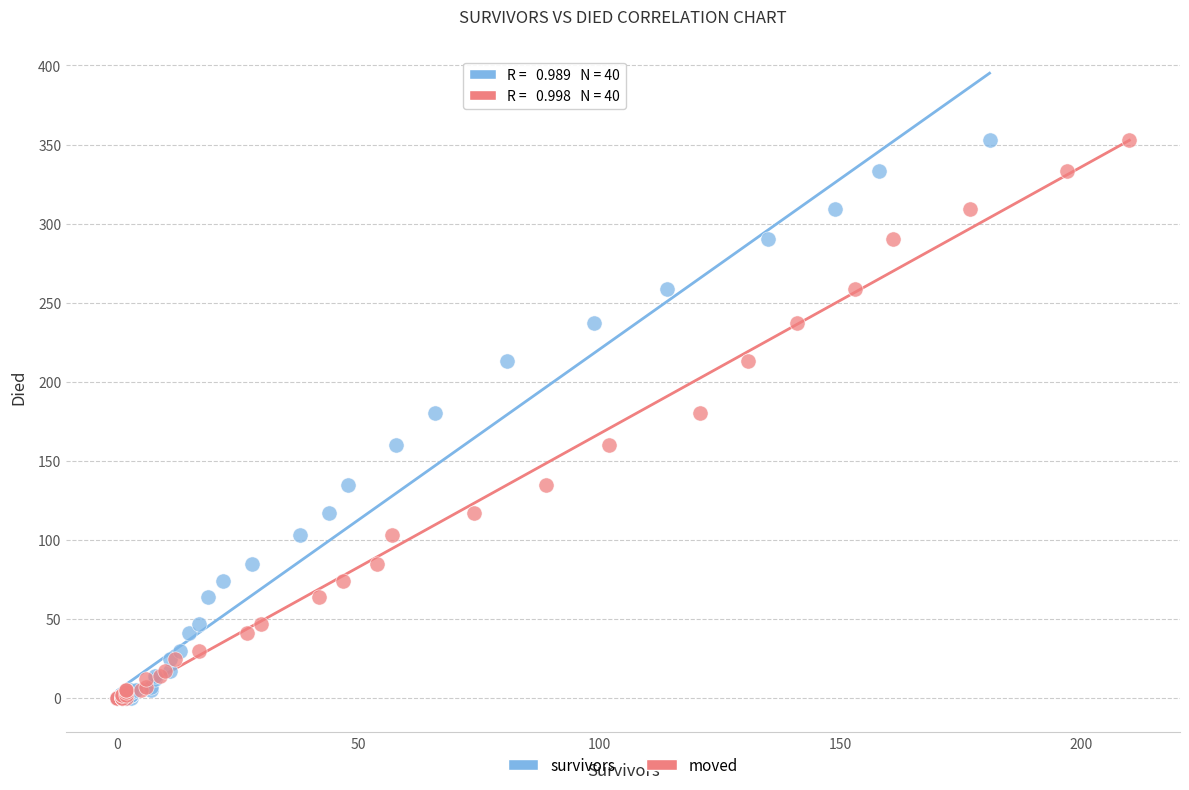

What are all the series names shown in the legend?

survivors, moved